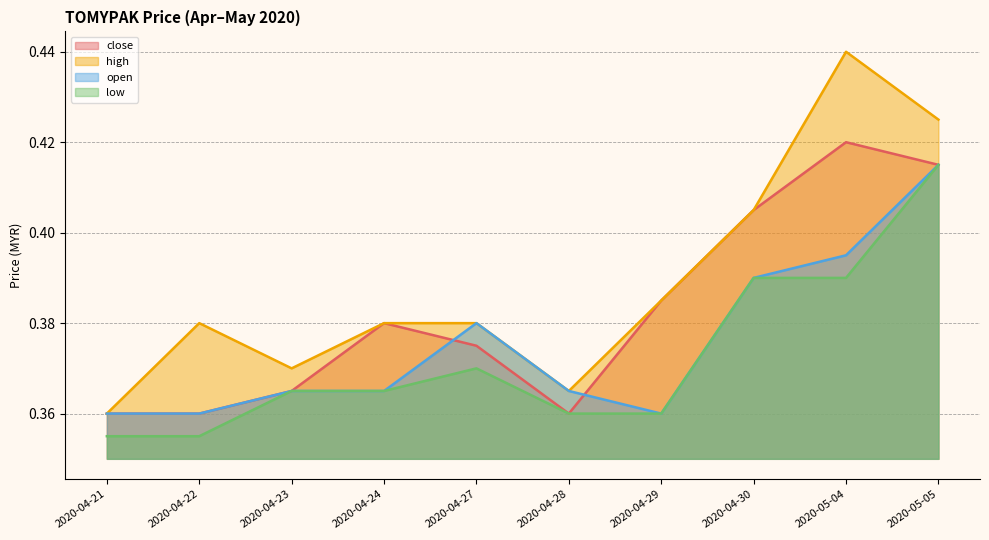

Which has a higher value, 2020-04-29 or 2020-05-05?

2020-05-05